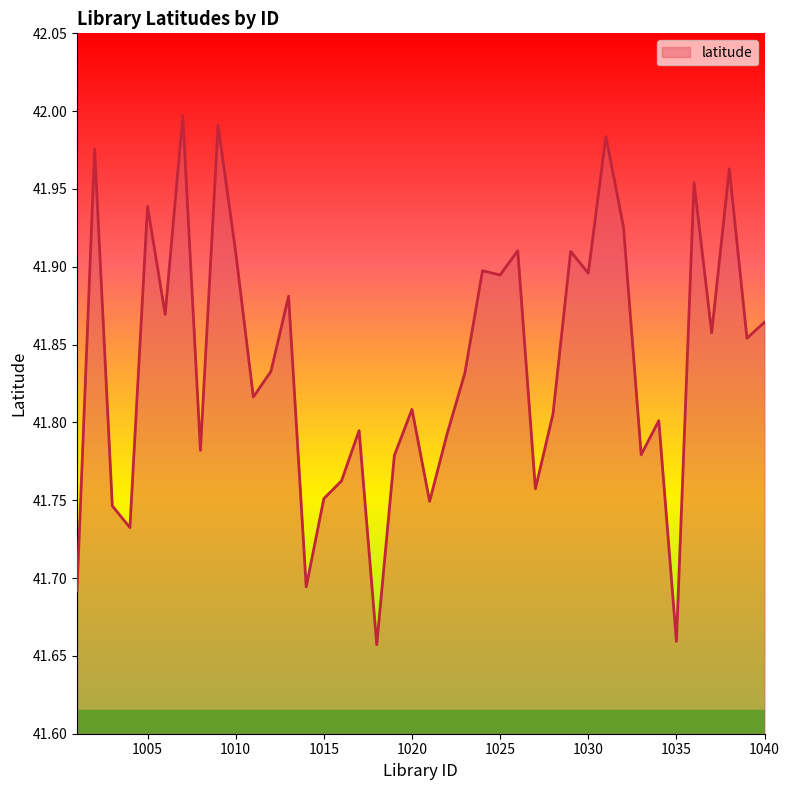

What is the sum of all values?

1673.5